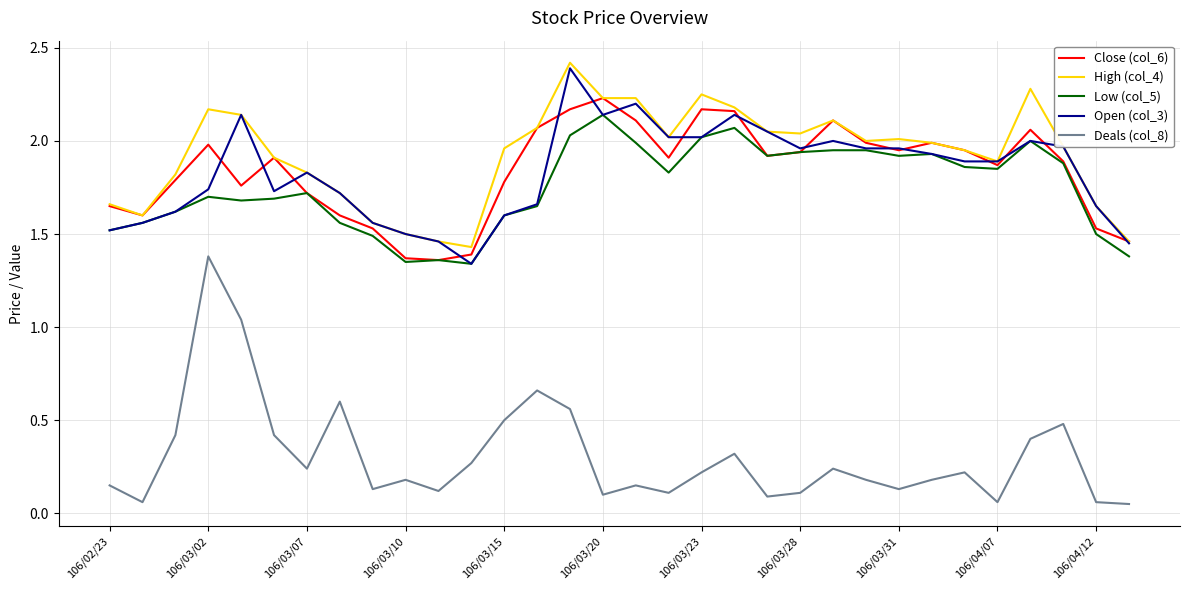

What is the difference between the second highest and second lowest values in the Close (col_6) series?

0.8